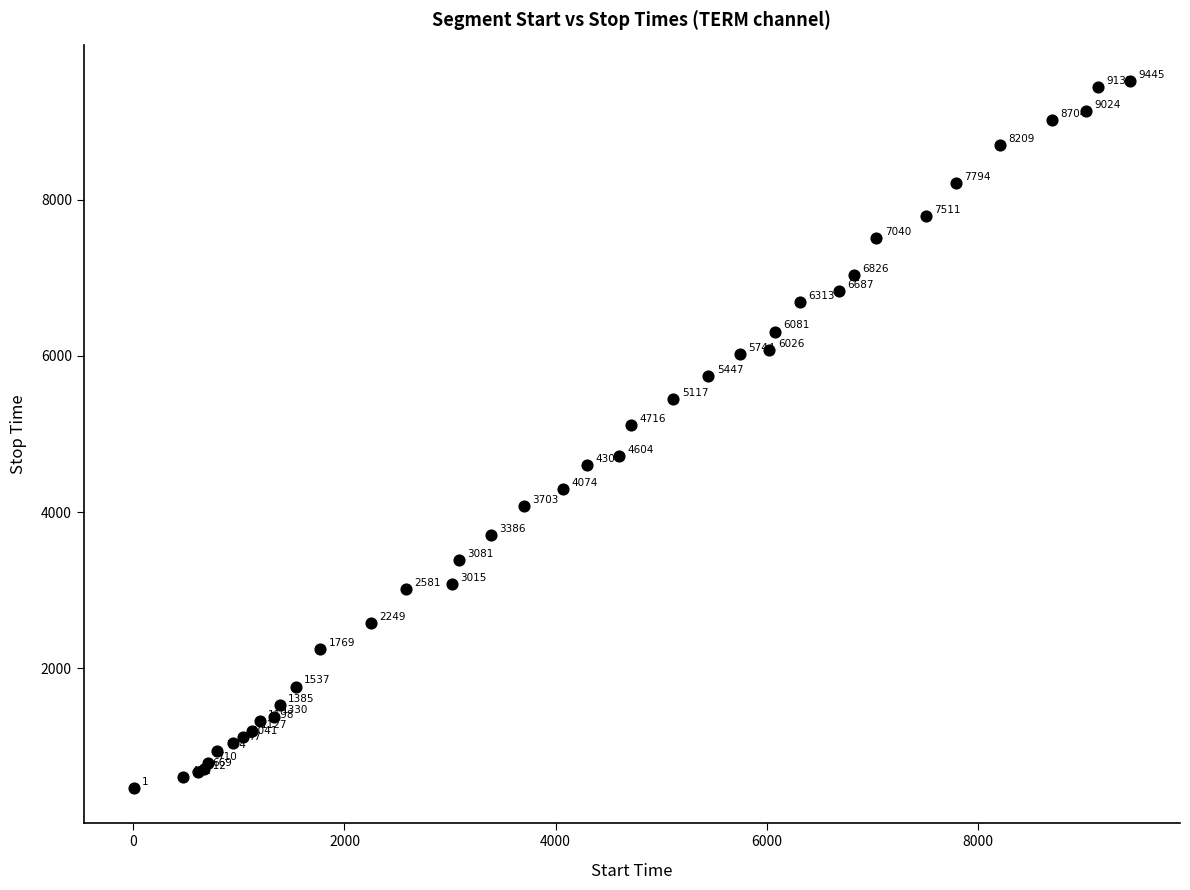

What Y value in the scatter plot is closest to 4996?

5116